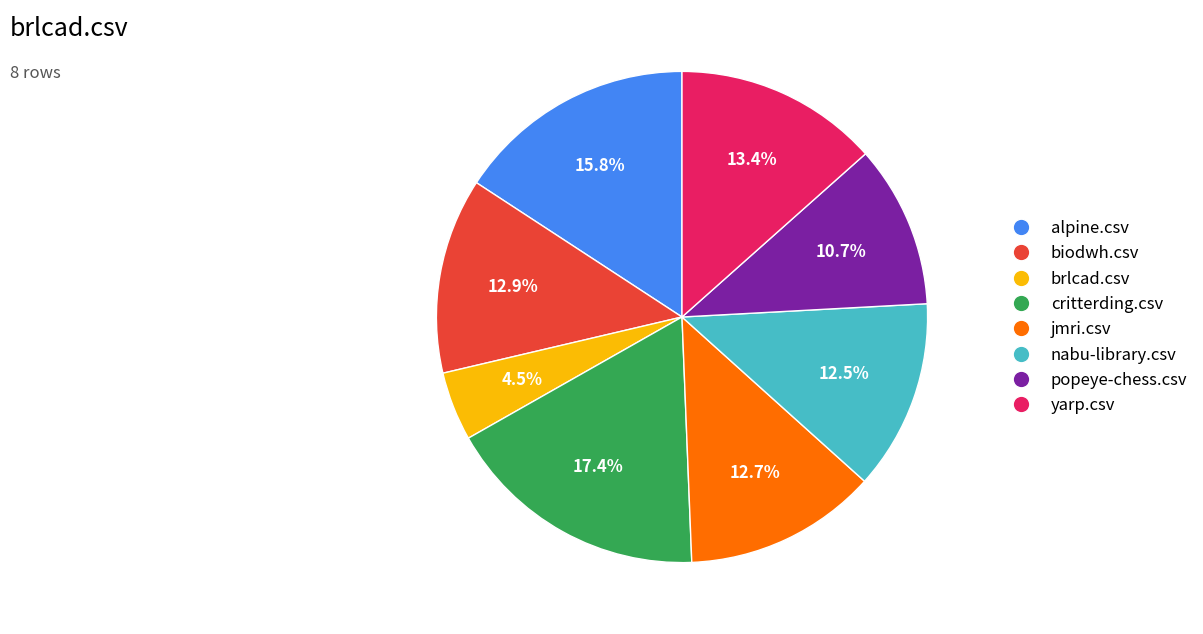

Is there any slice that represents more than half of the pie?

No